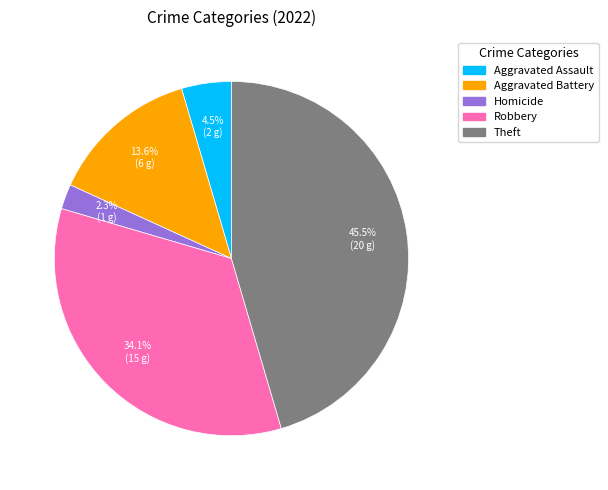

Does any single category account for the majority?

No